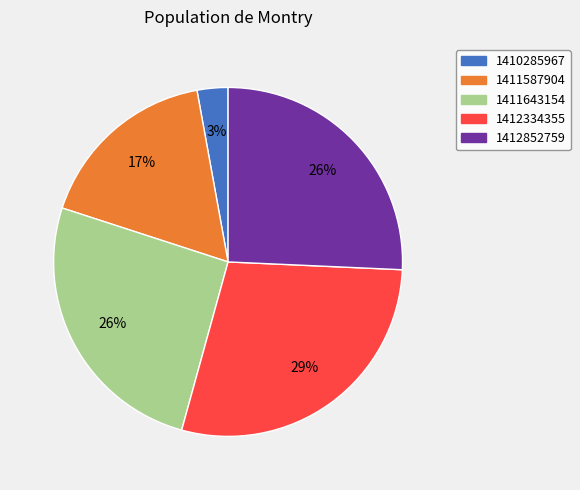

How many segments does this pie chart have?

5